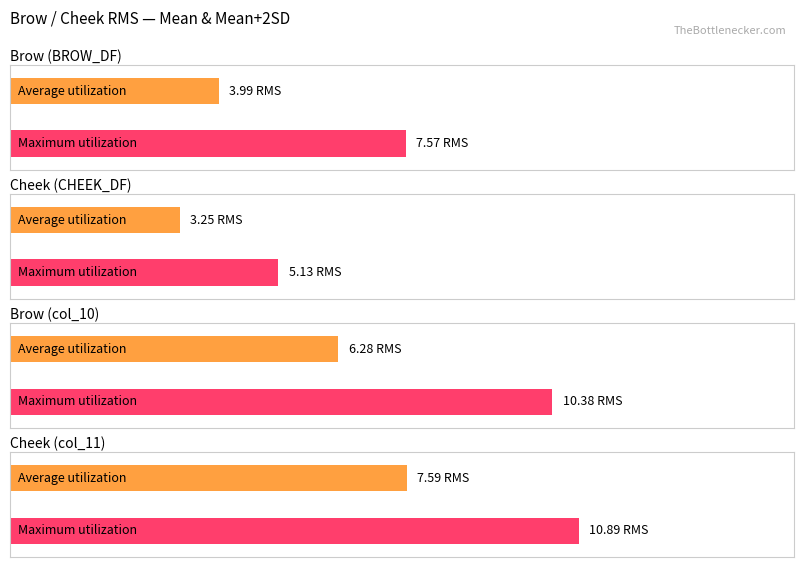

What is the smallest value displayed?

3.2